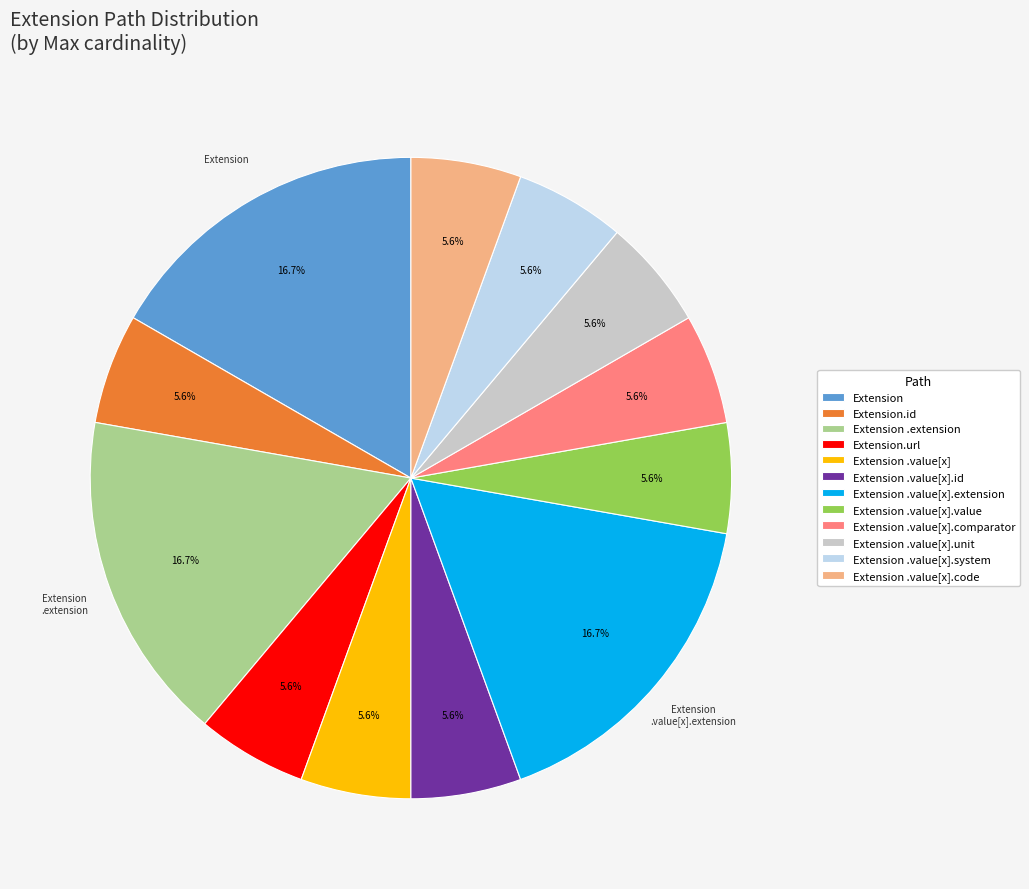

What is the ratio of the value at Extension to the value at Extension .value[x].extension?

1.0